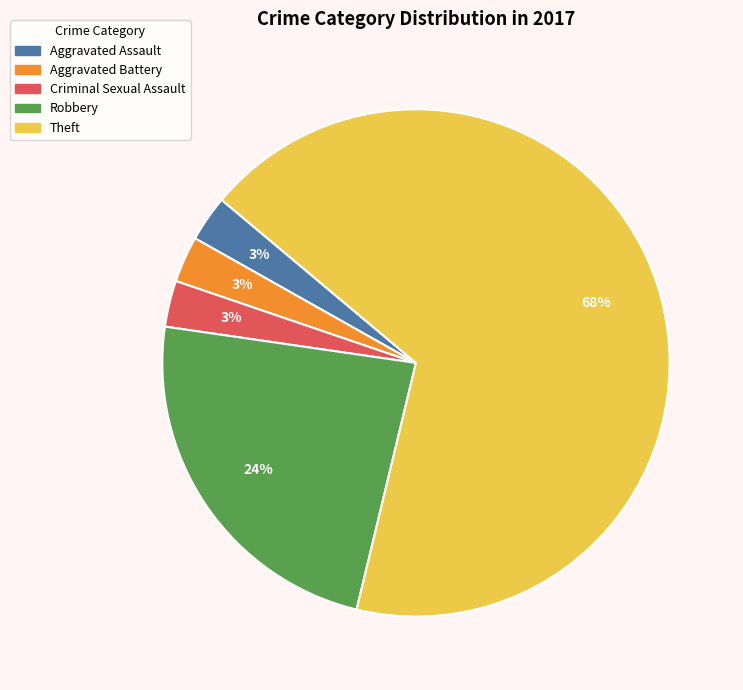

To the nearest percent, what is the average slice percentage?

20%